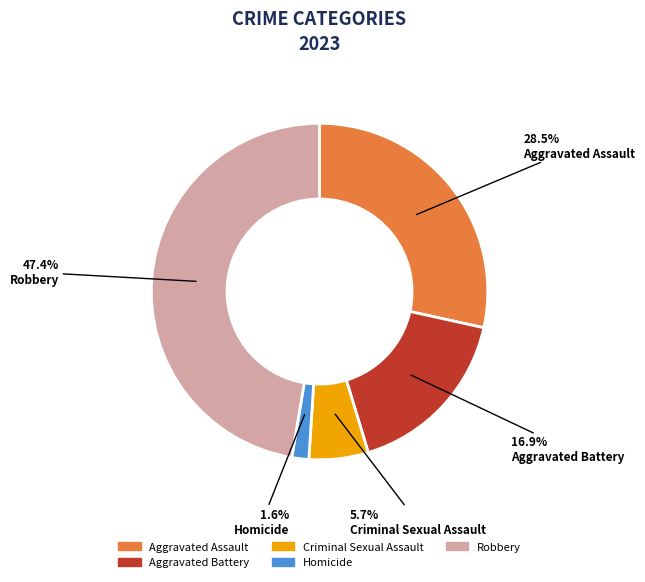

How many slices are in this pie chart?

5